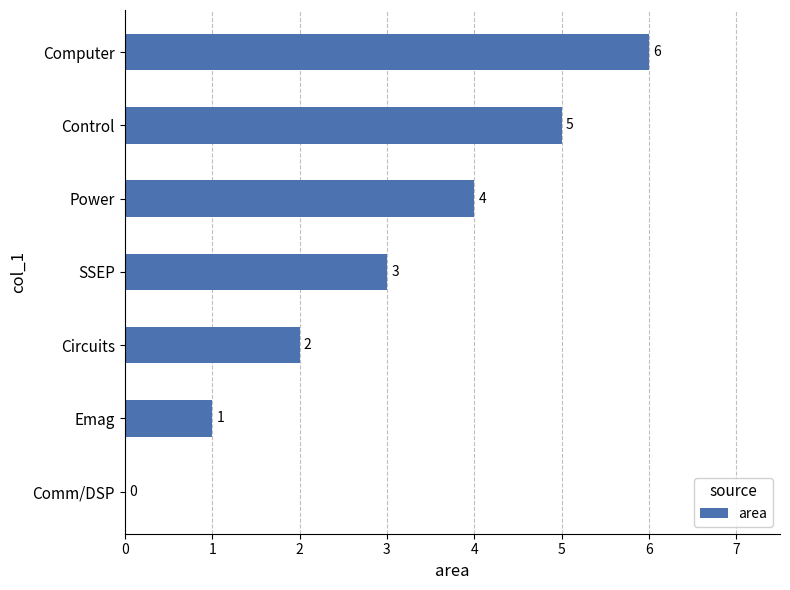

What is the maximum value shown in the chart?

6